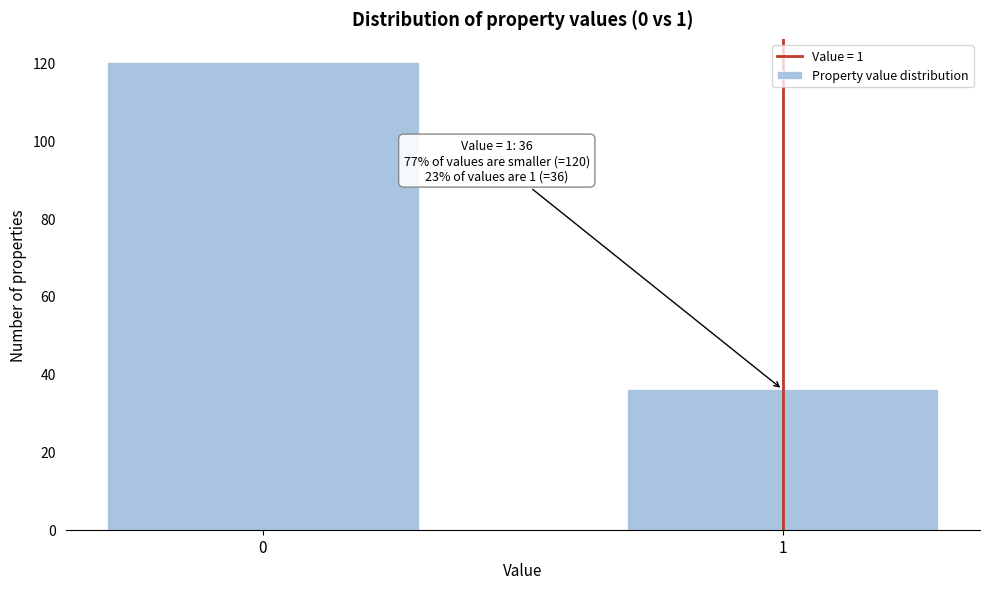

Reading left to right, extract all data points from this chart.

120	36